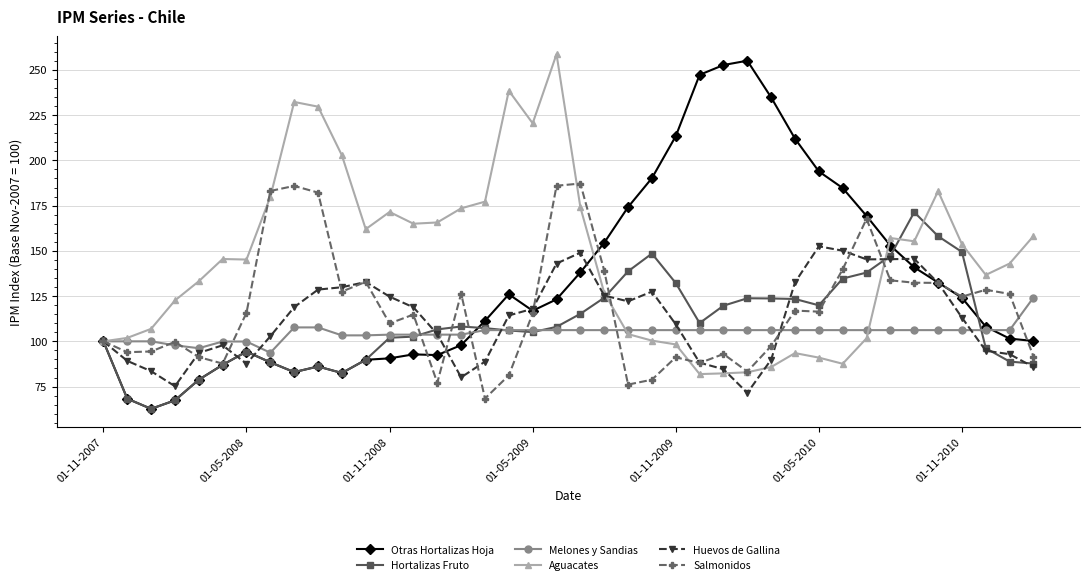

Which series has the largest total across all categories?

Aguacates